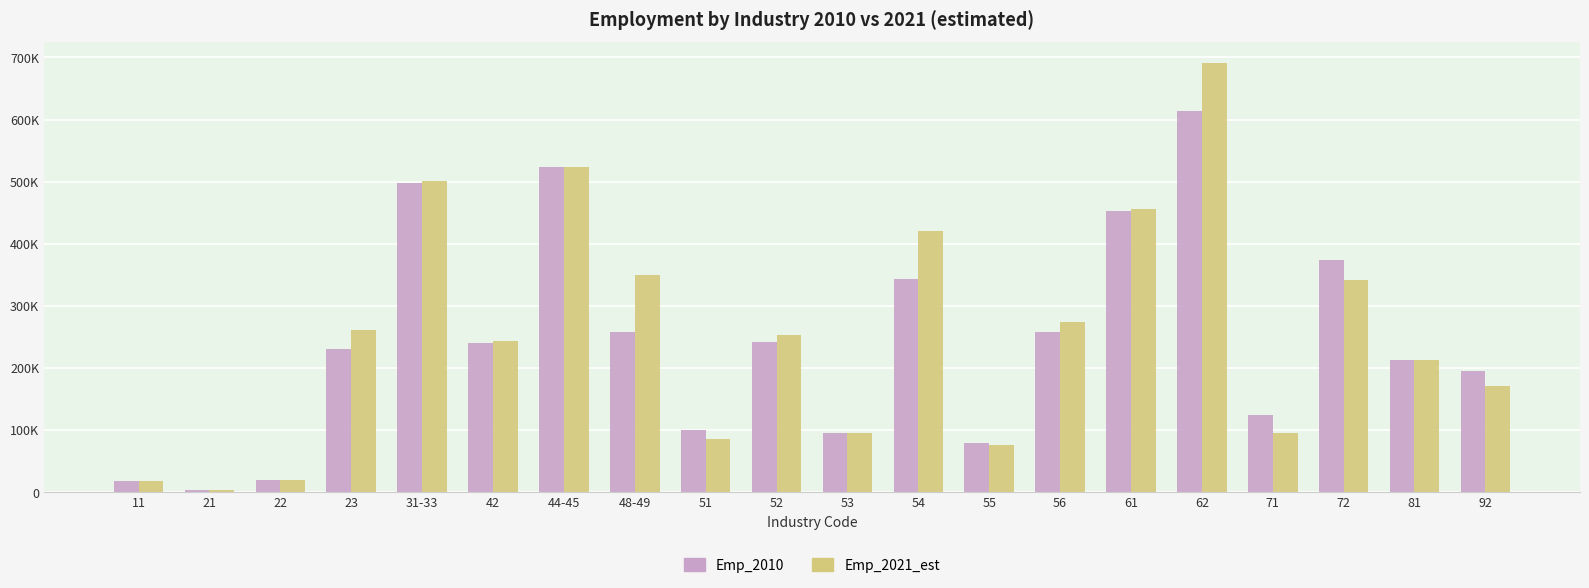

What is the total value across all series at 21?

5446.0